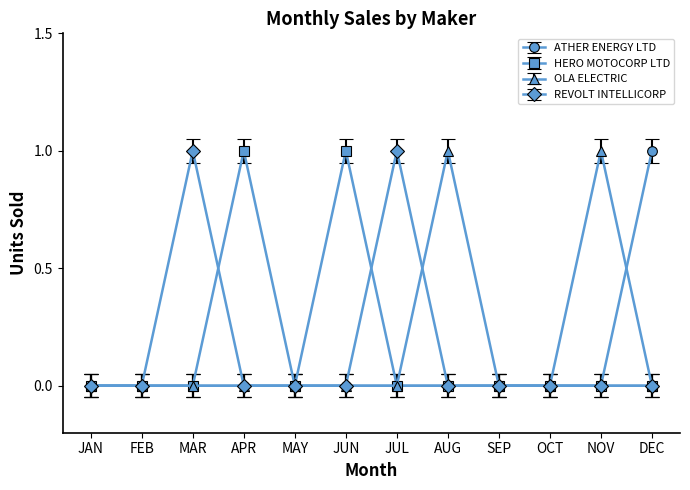

Is it true that HERO MOTOCORP LTD equals -1 at NOV?

False